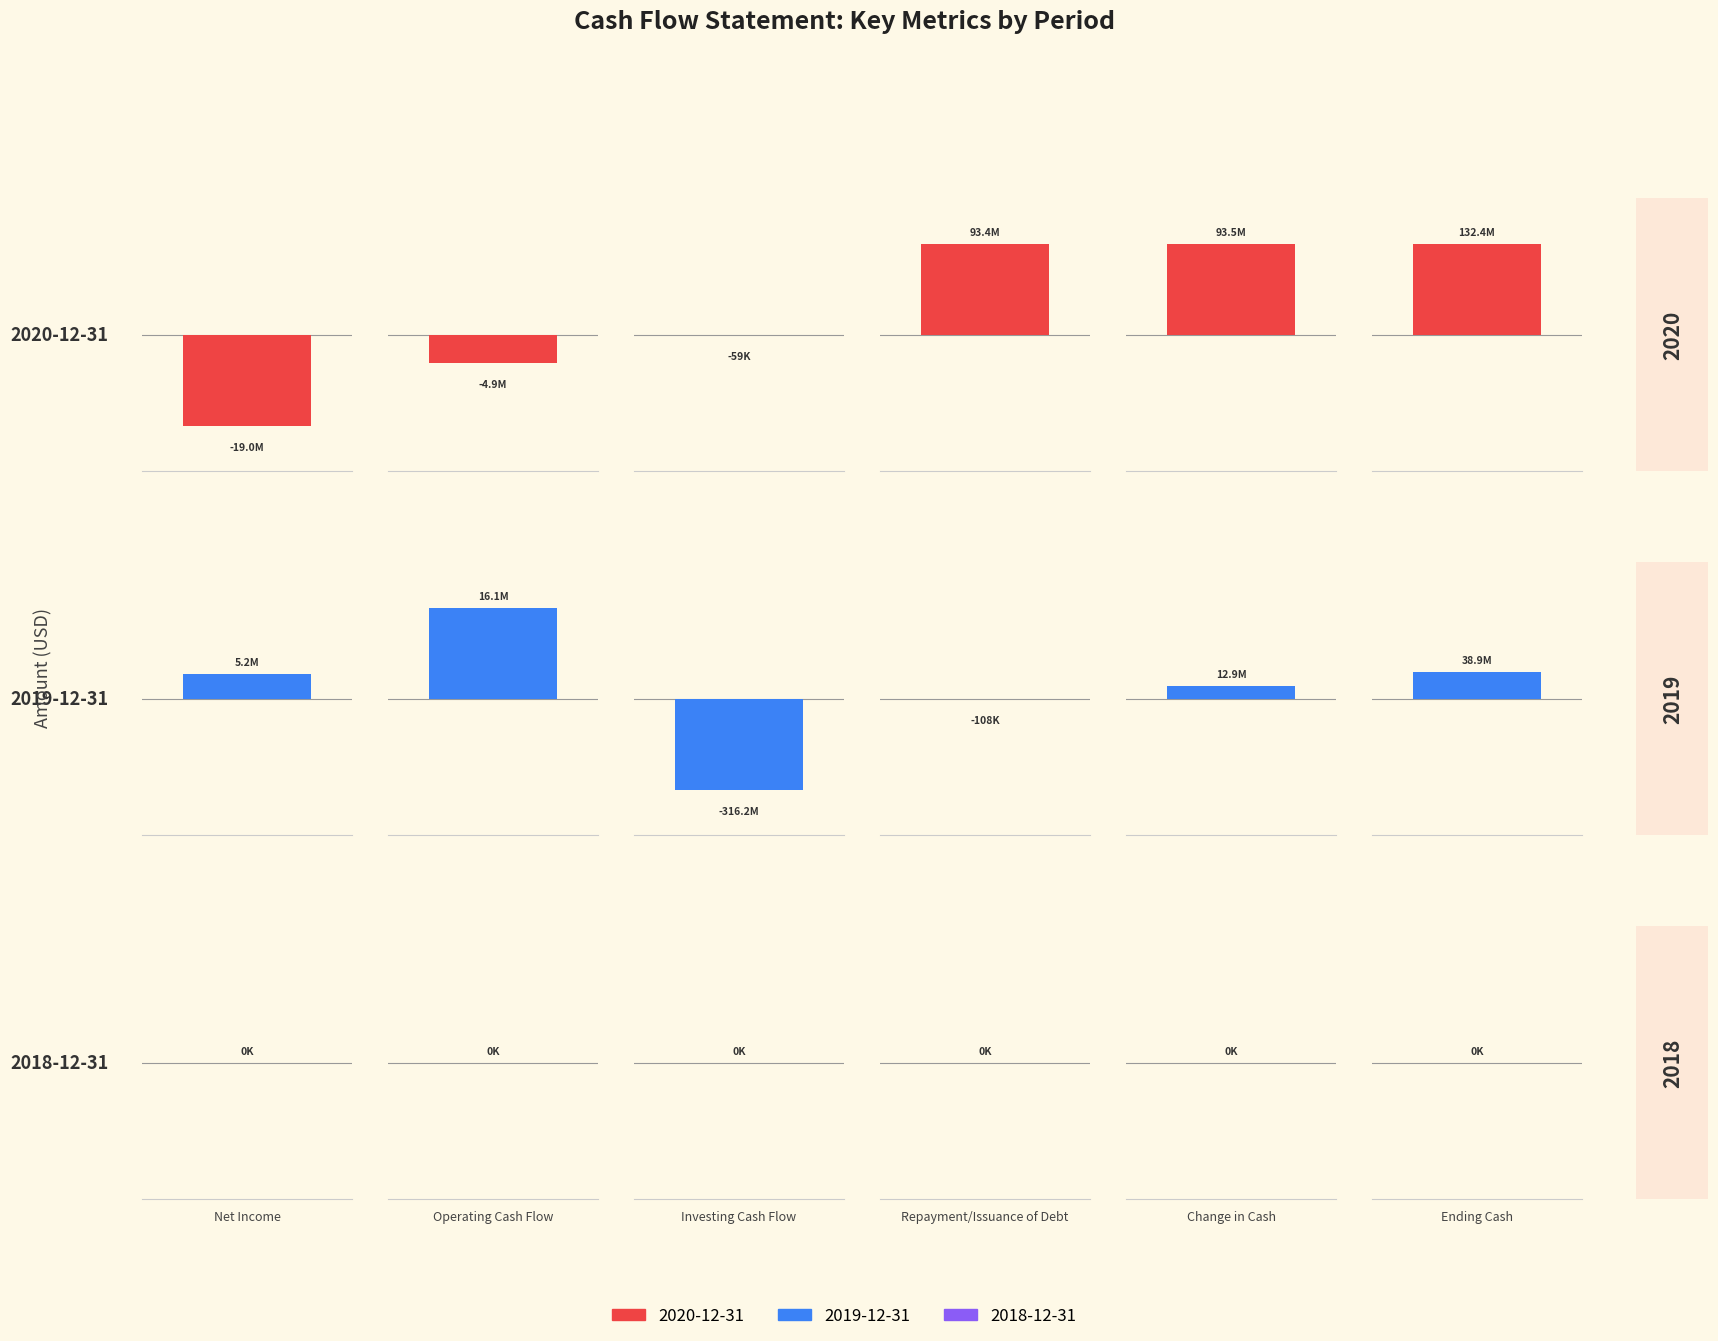

What is the total value across all series at Ending Cash?

171364000